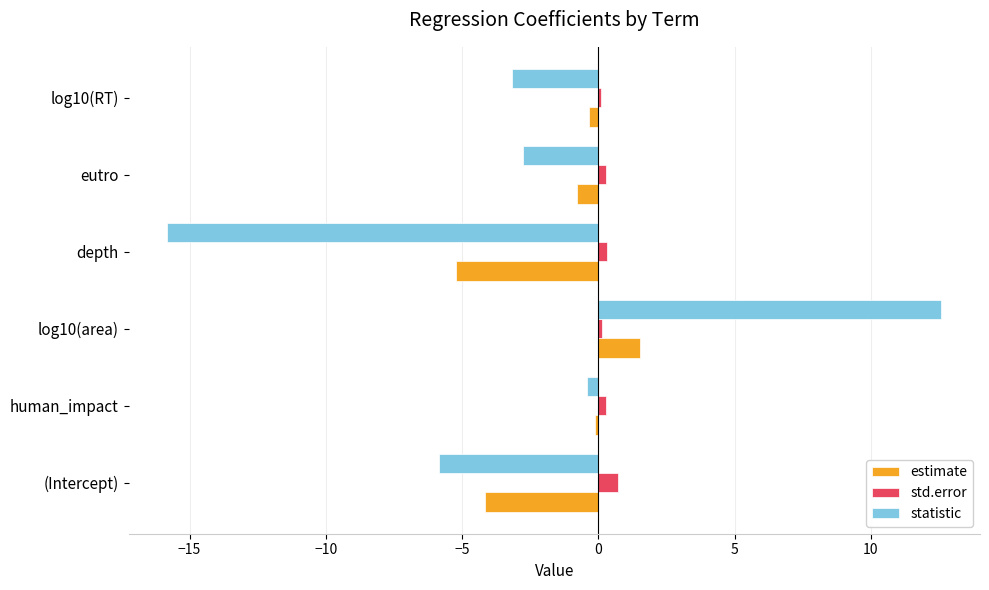

What is the spread (max minus min) of values at (Intercept)?

6.5